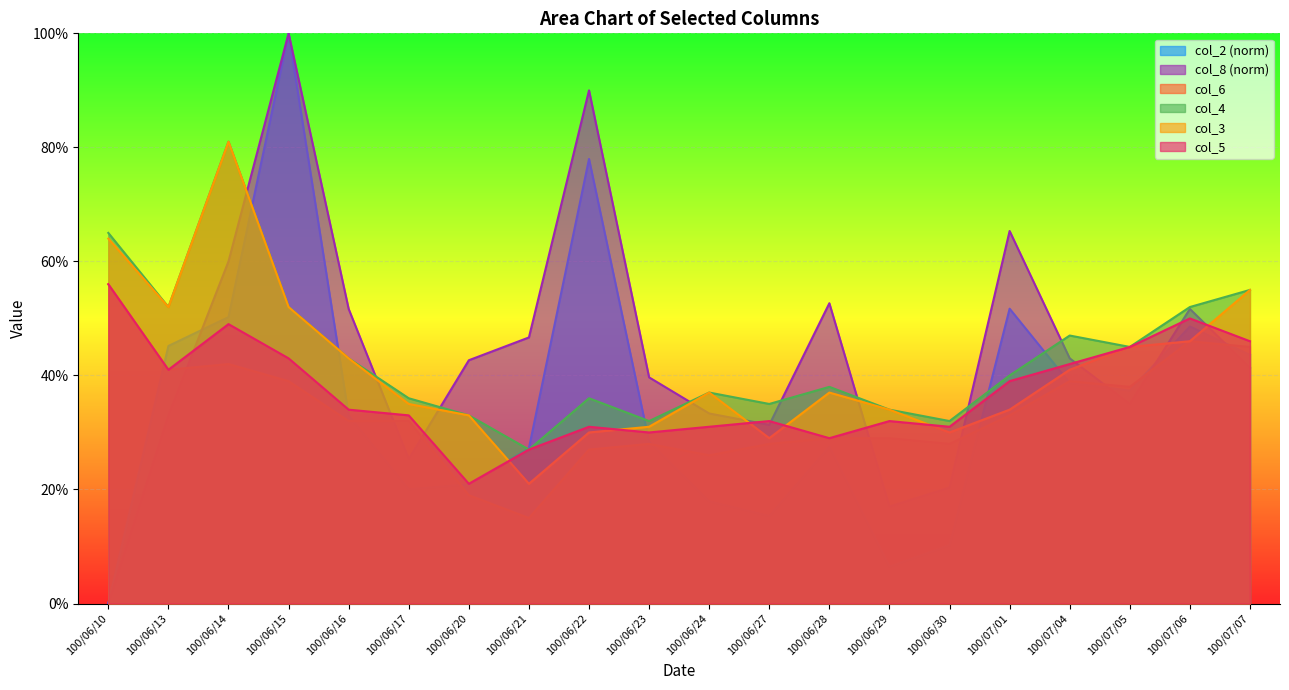

What is the spread (max minus min) of values at 100/06/23?

0.1